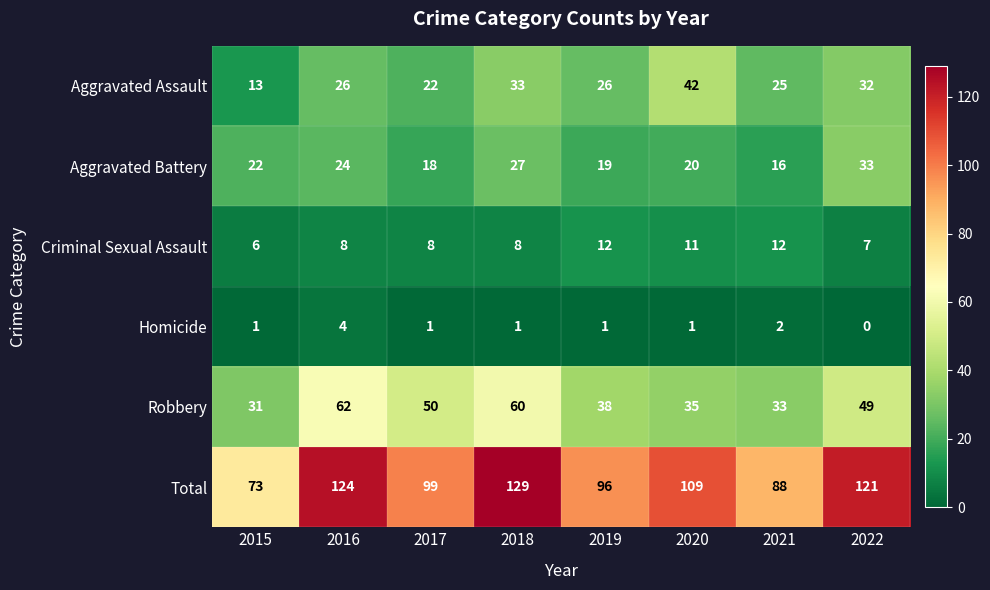

What is the total value across all series at 2016?

248